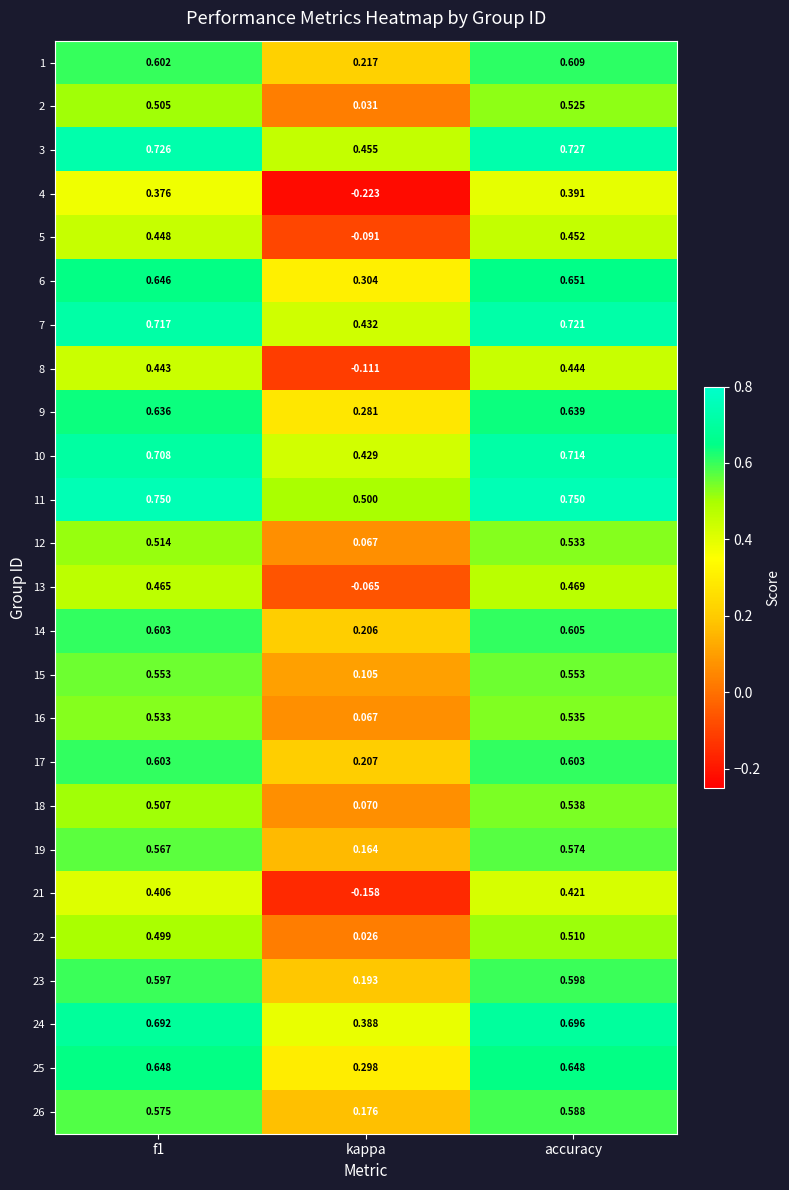

At which label is 18 closest to 0?

kappa